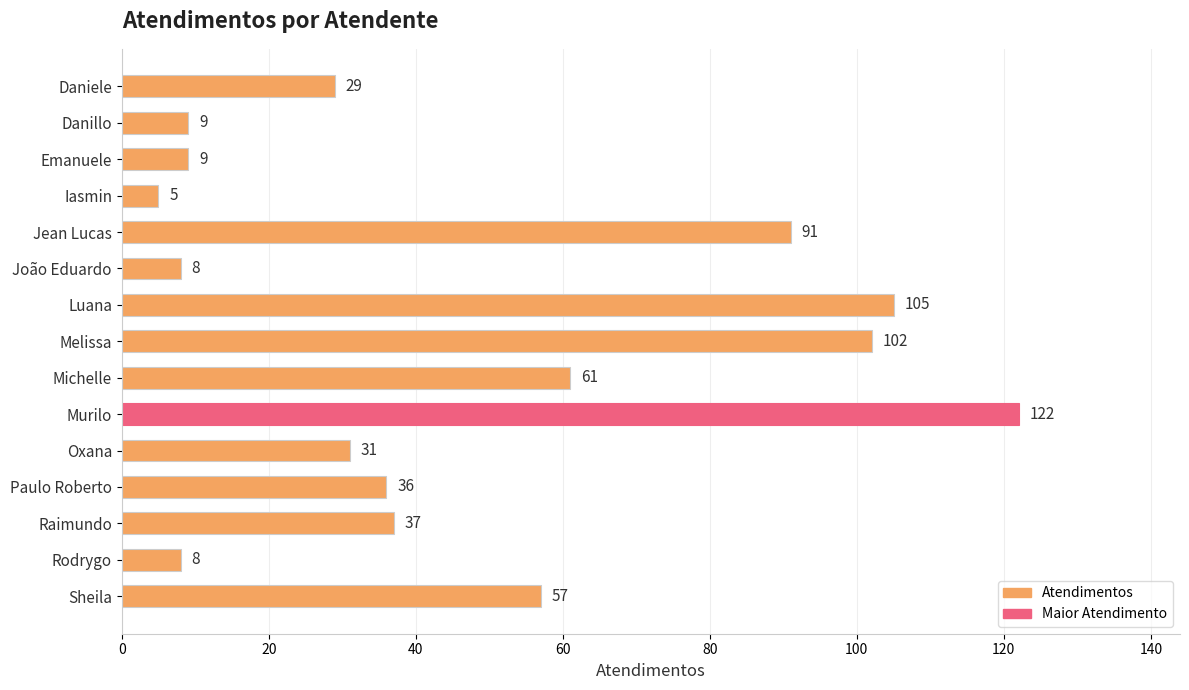

What is the difference between the maximum and minimum values?

117